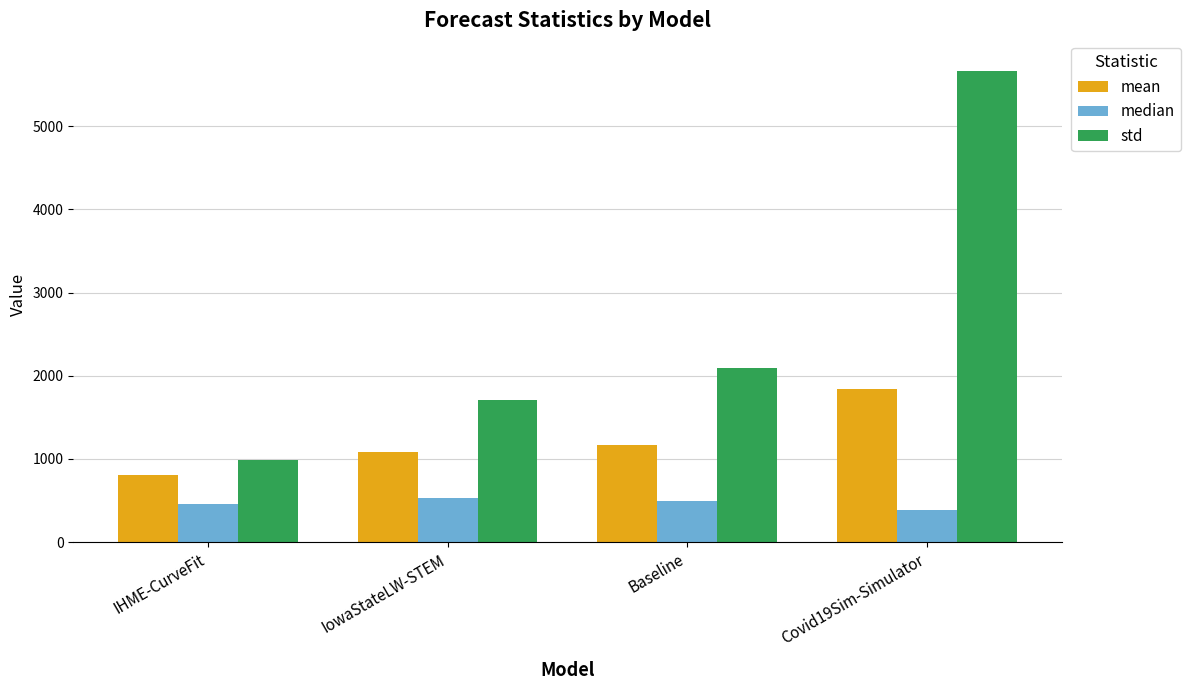

What is the sum of all median values?

1870.6